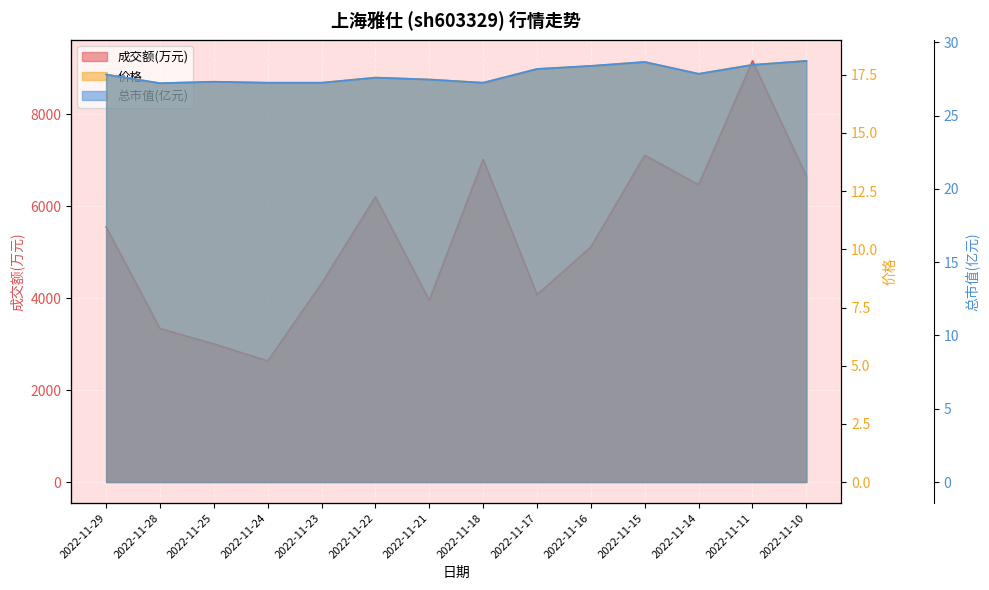

How many interior local peaks does the 总市值(亿元) series have?

3